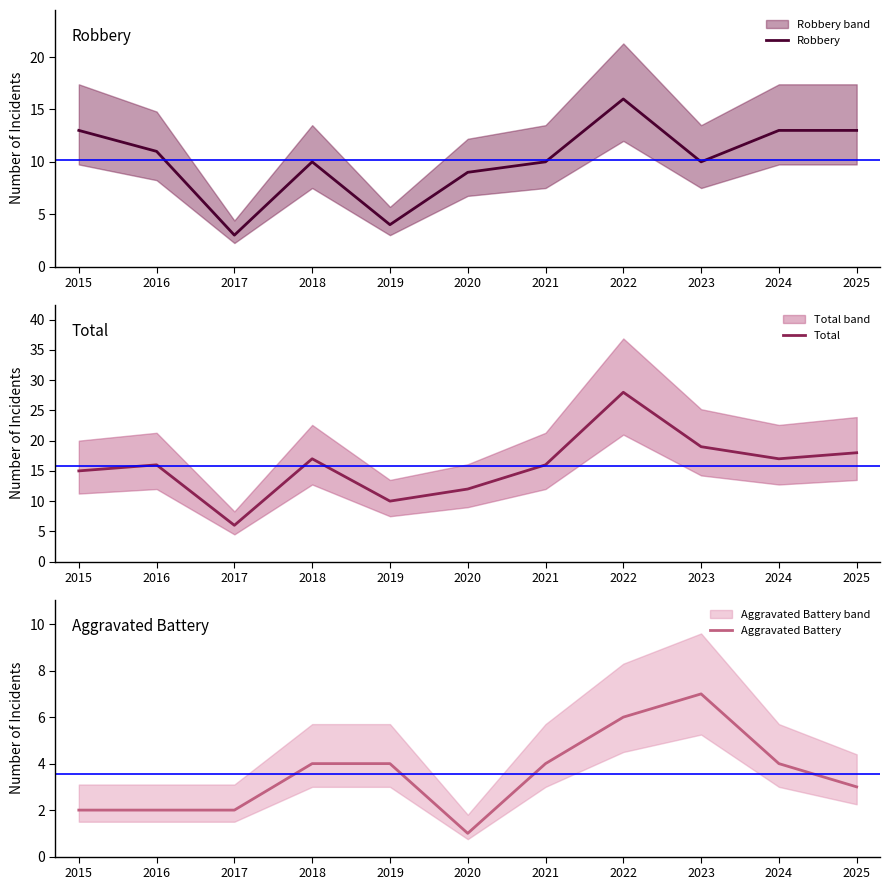

At which category is the sum across all series the highest?

2022